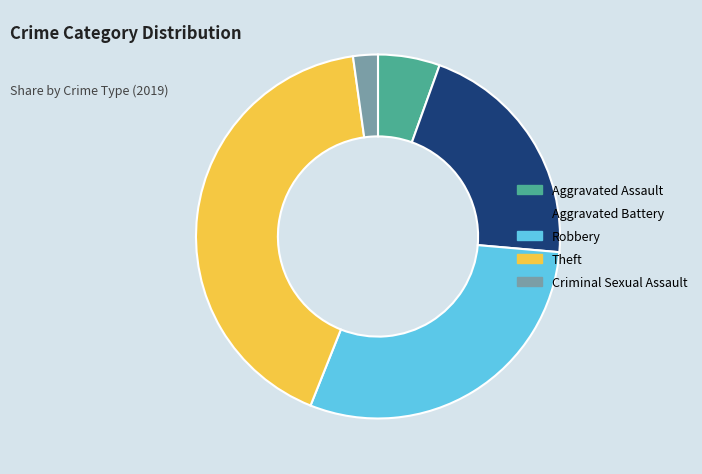

Which category has the smallest portion of the pie?

Criminal Sexual Assault